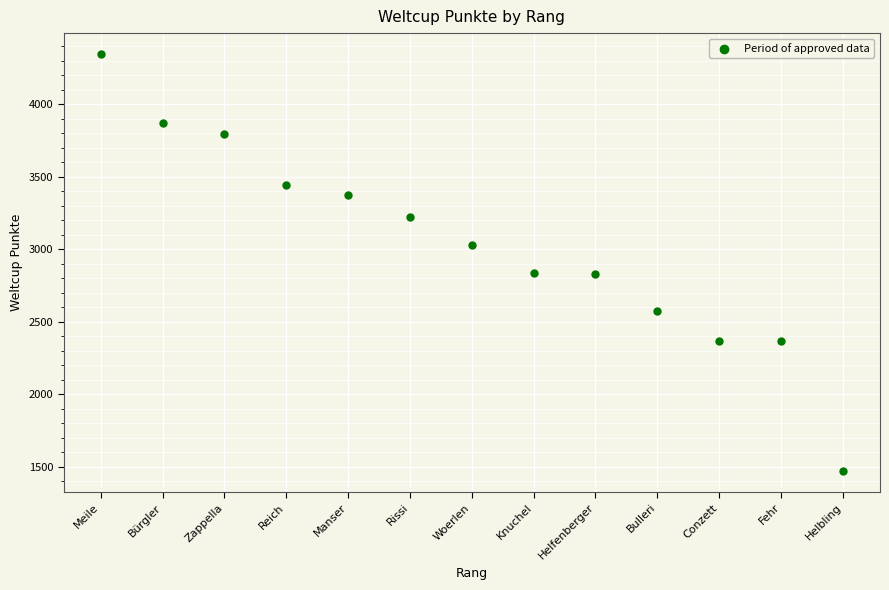

What is the range of Y values (max minus min)?

2878